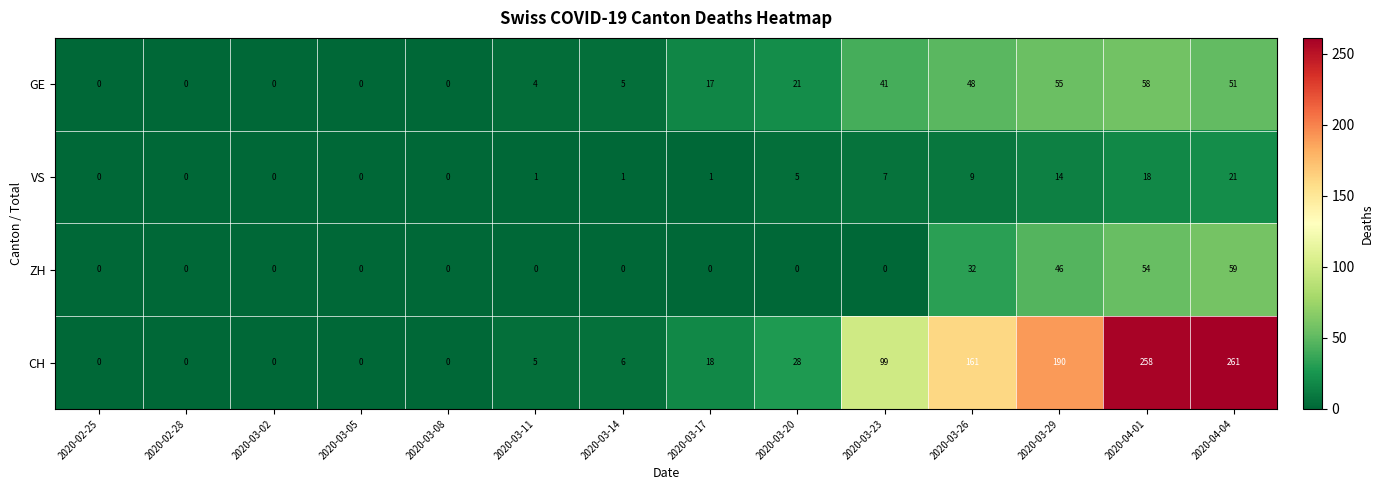

Rank the series by their maximum value, from highest to lowest.

CH, ZH, GE, VS